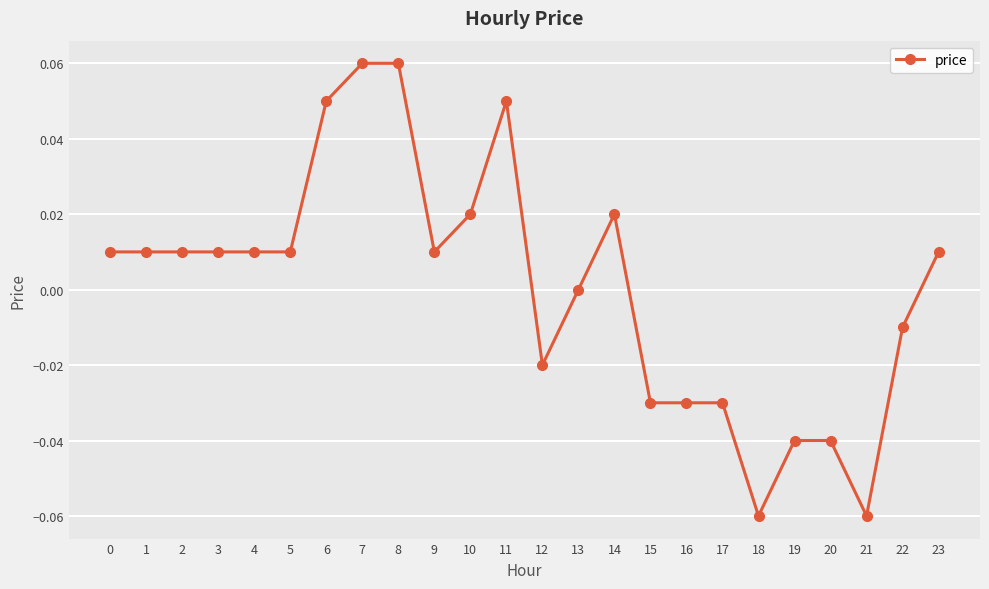

How many distinct data groups are displayed?

1